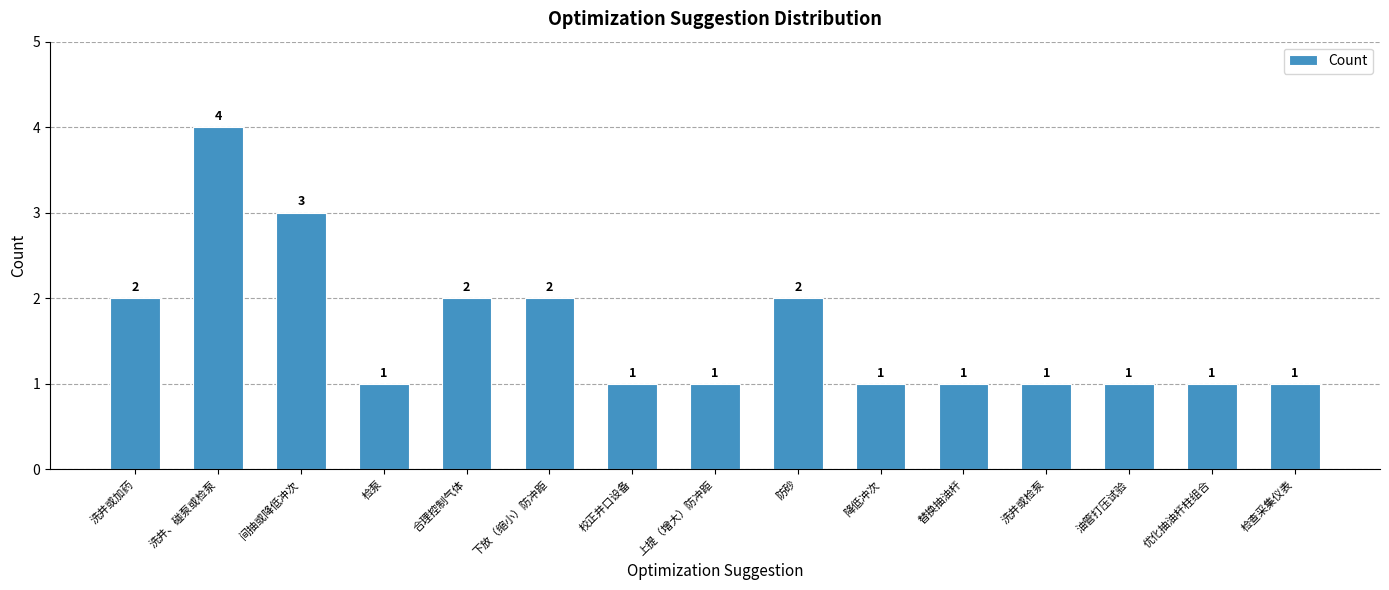

The chart shows a value of 1 at 替换抽油杆. True or false?

True